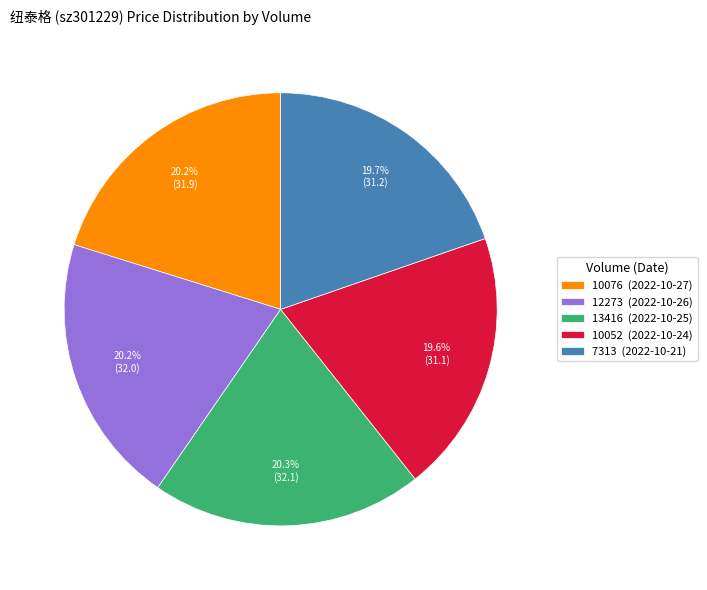

To the nearest percent, what is the difference between the largest and smallest slice percentages?

1%